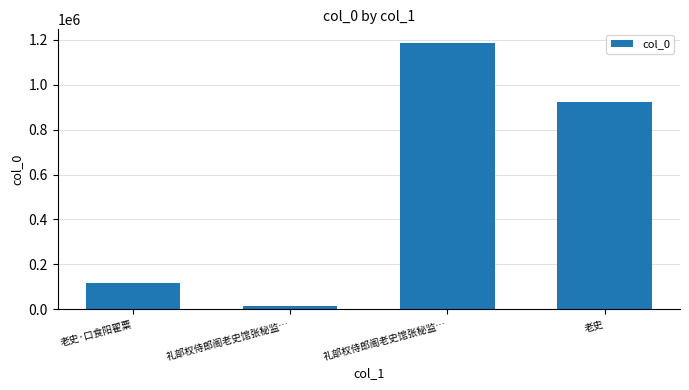

Count the number of data series in this chart.

1